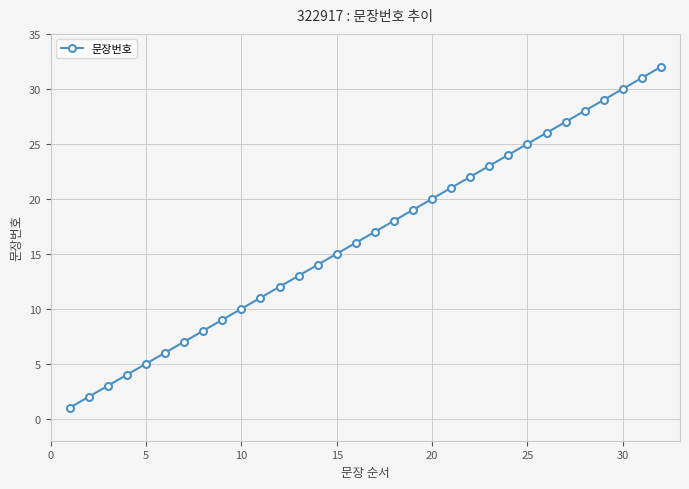

How many data points are less than 17?

16